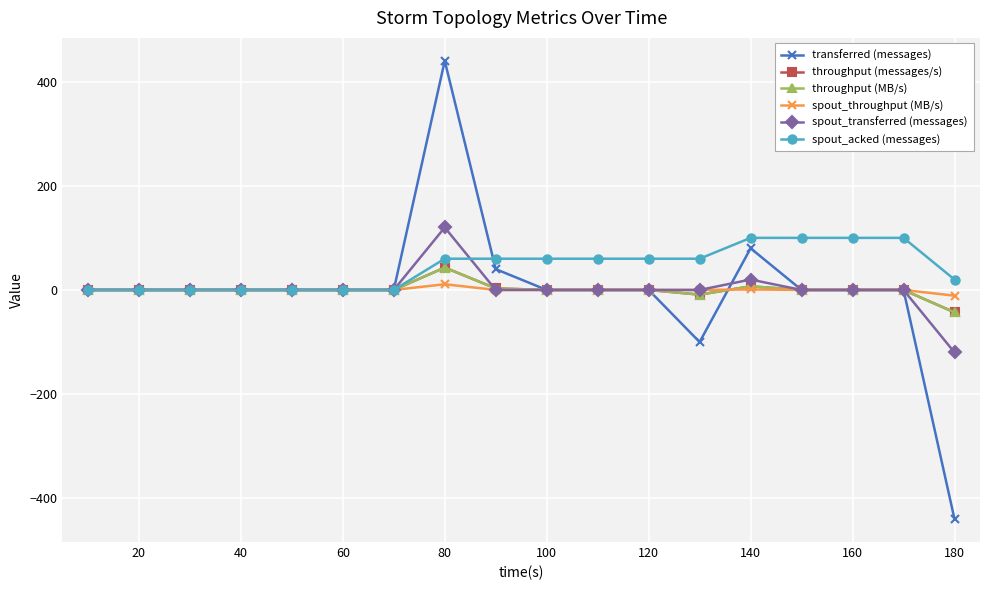

Is this an area chart (filled region under the line)?

No